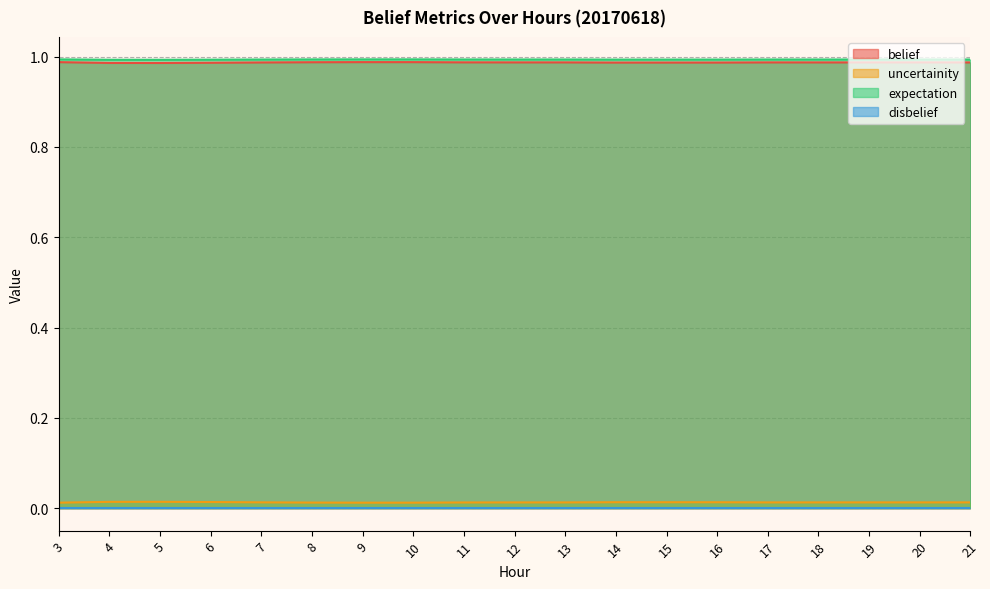

How many data points does each series have?

19